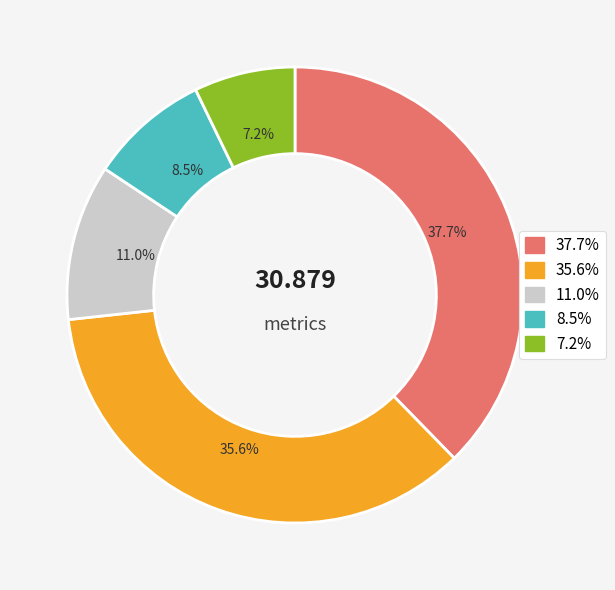

Which slice is the largest?

37.7%